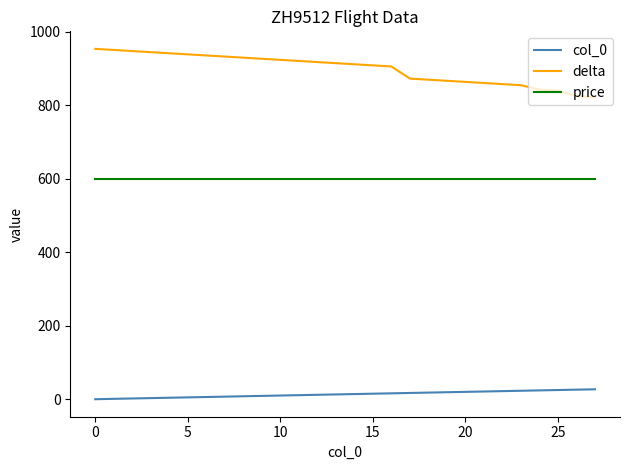

Which series has the largest total across all categories?

delta